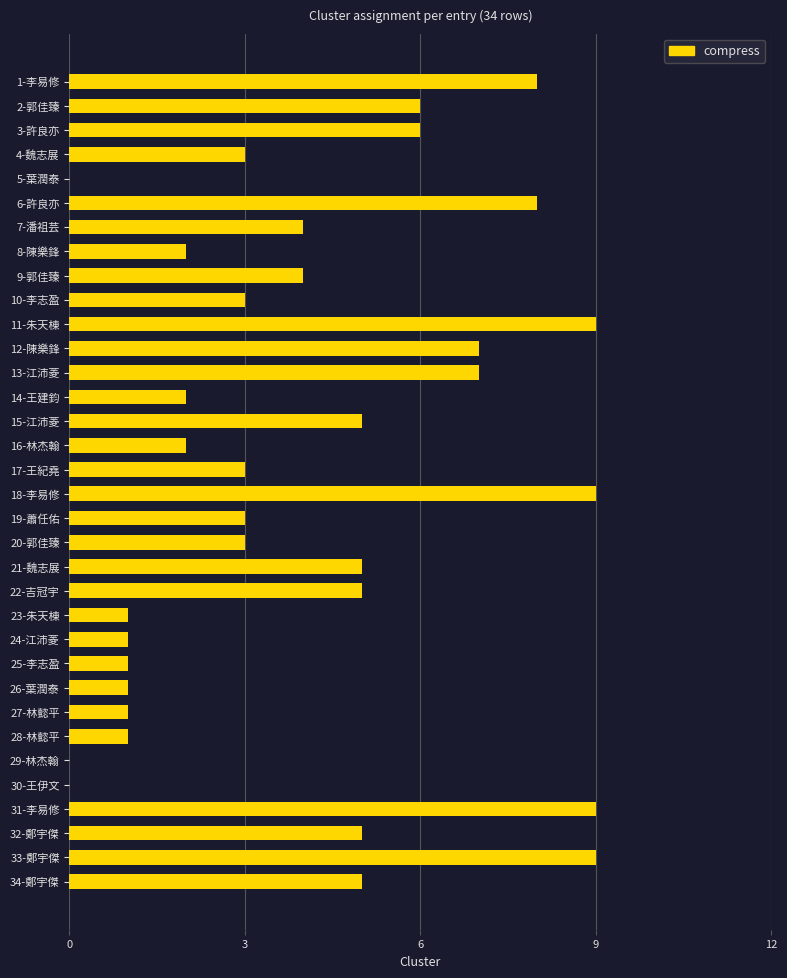

The value at 4-魏志展 is 5. True or false?

False